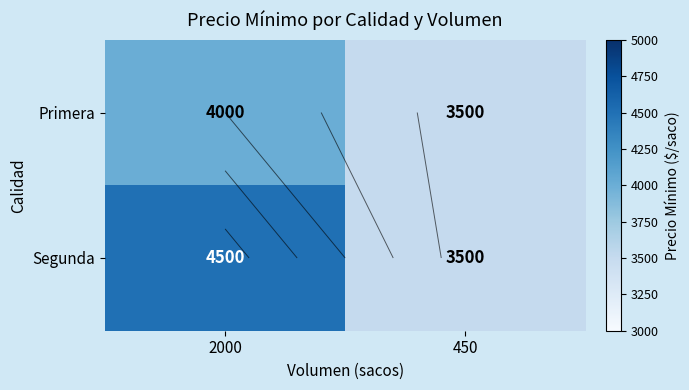

What is the highest value of the Primera series?

4000